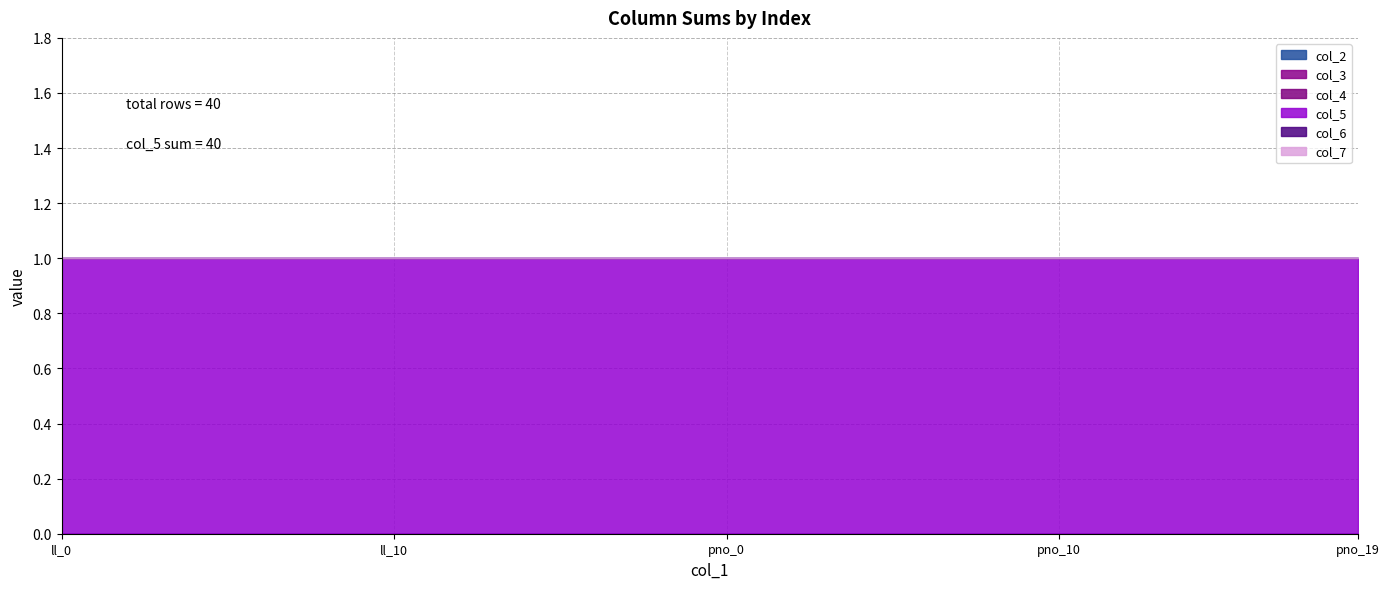

How many series are shown in this chart?

6